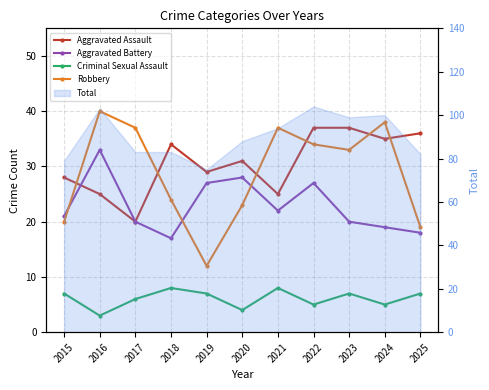

How many interior local peaks does the Aggravated Assault series have?

2